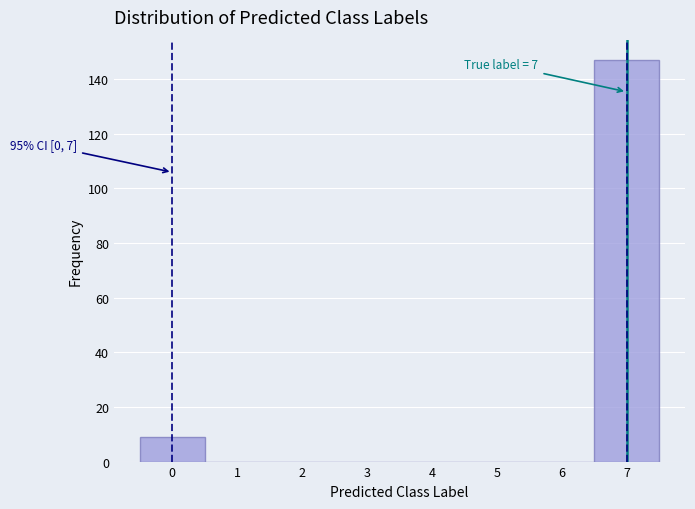

Over which range of the x-axis is the bar tallest?

6.5 to 7.5